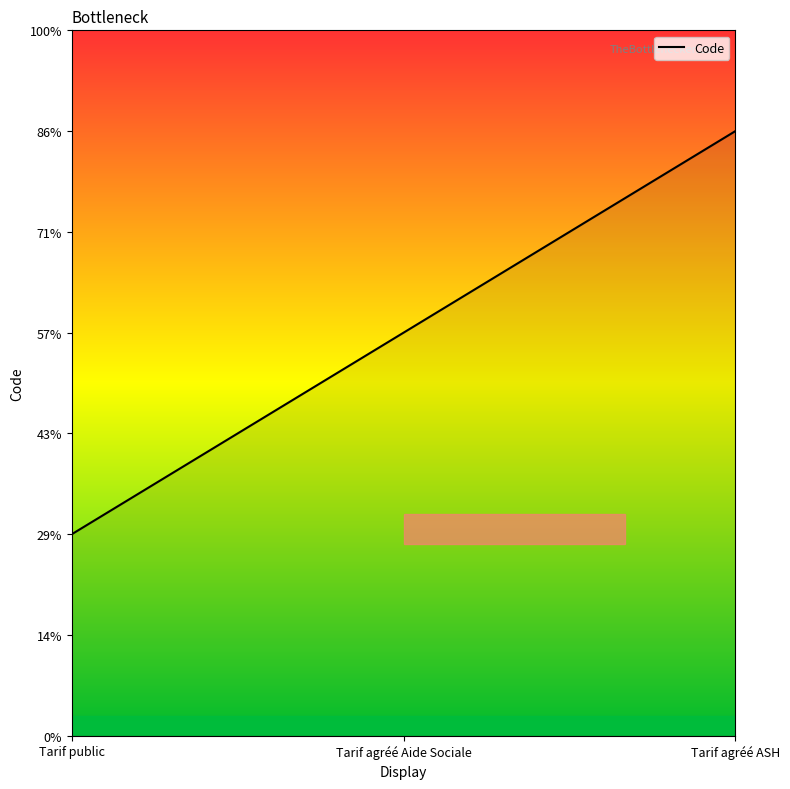

What value does the data have at Tarif public?

1